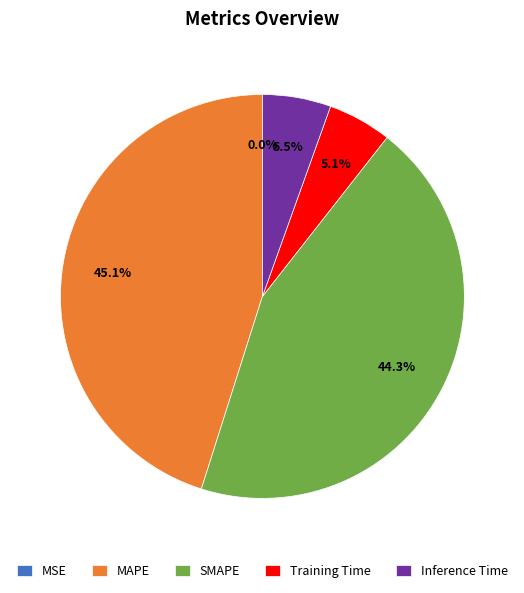

Is there any slice that represents more than half of the pie?

No